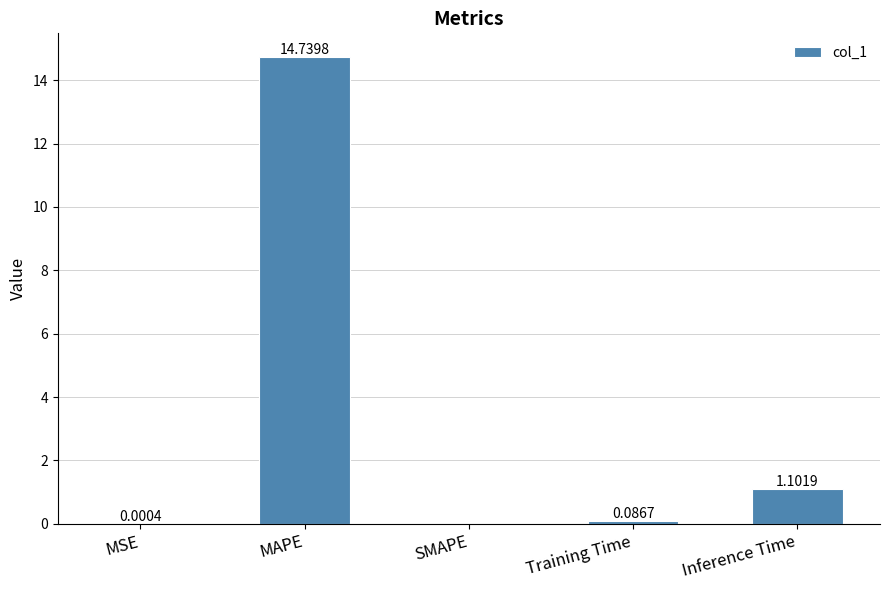

What is the change in value from MAPE to Inference Time?

-13.6